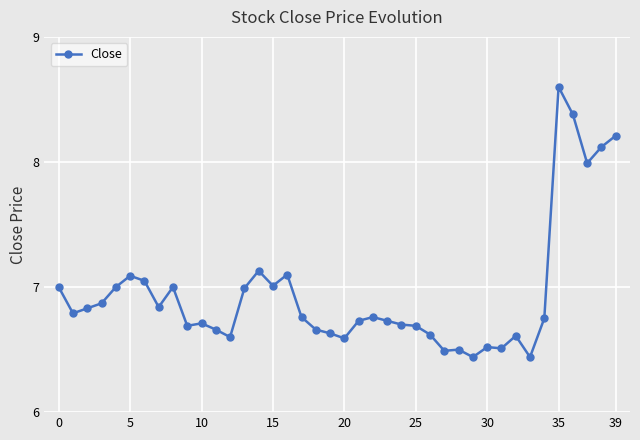

Does the chart have visible grid lines?

Yes